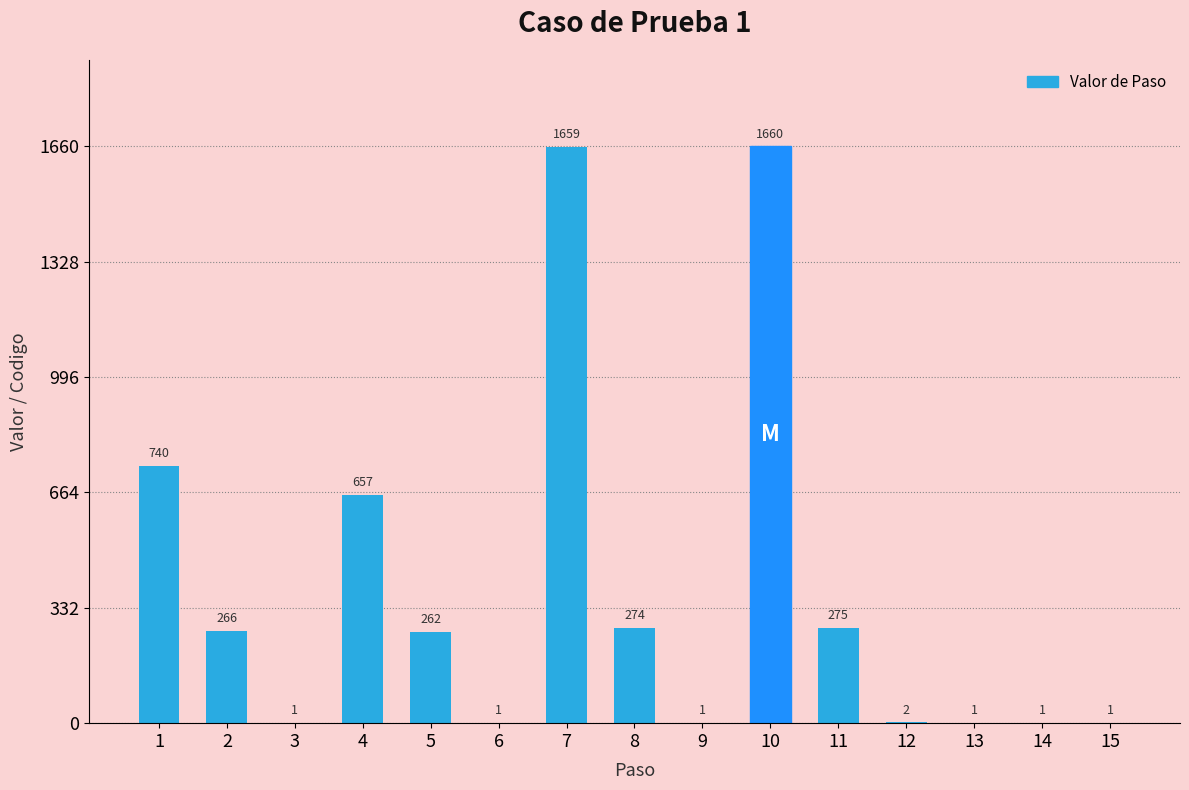

What is the sum of the values at 4 and 10?

2317